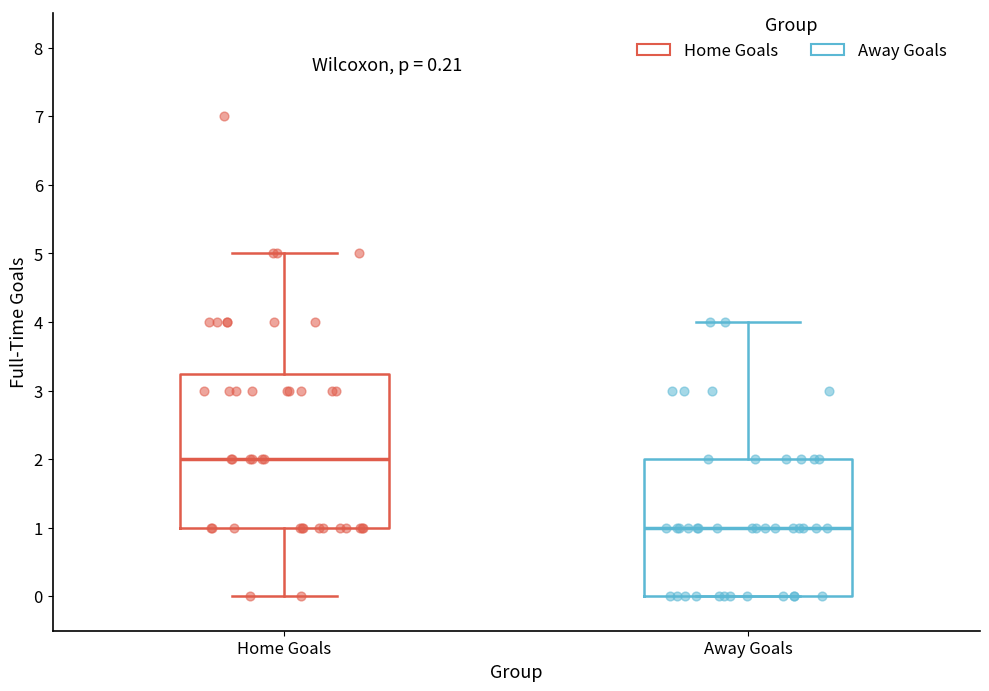

Reading left to right, read every box against the y-axis: the position of its median line, the range the box covers, and the ends of its whiskers. The values are not printed on the chart, so give them approximately, as read against the axis.

Home Goals: median 2.0, box 1.0 to 3.3, whiskers 0.0 to 5.0
Away Goals: median 1.0, box 0.0 to 2.0, whiskers 0.0 to 4.0